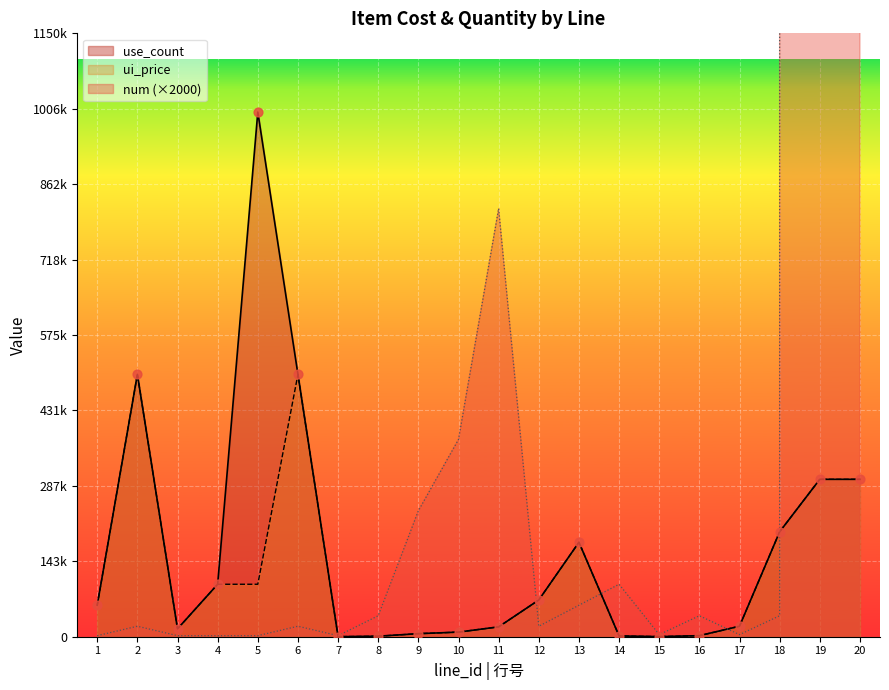

Is the value of num at 11 greater than the value of use_count at 17?

Yes